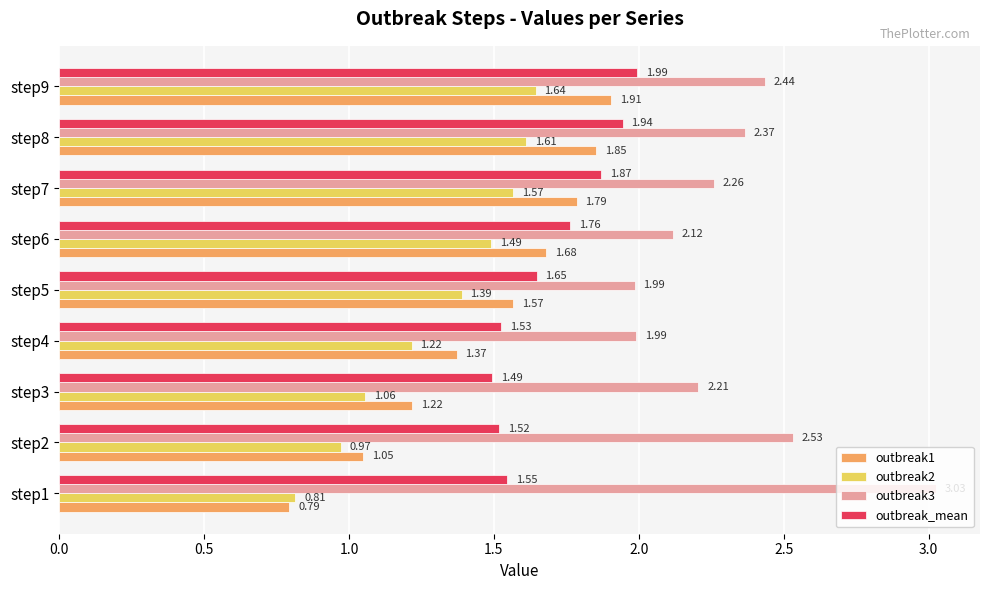

List the series in order of their peak value, highest first.

outbreak3, outbreak_mean, outbreak1, outbreak2